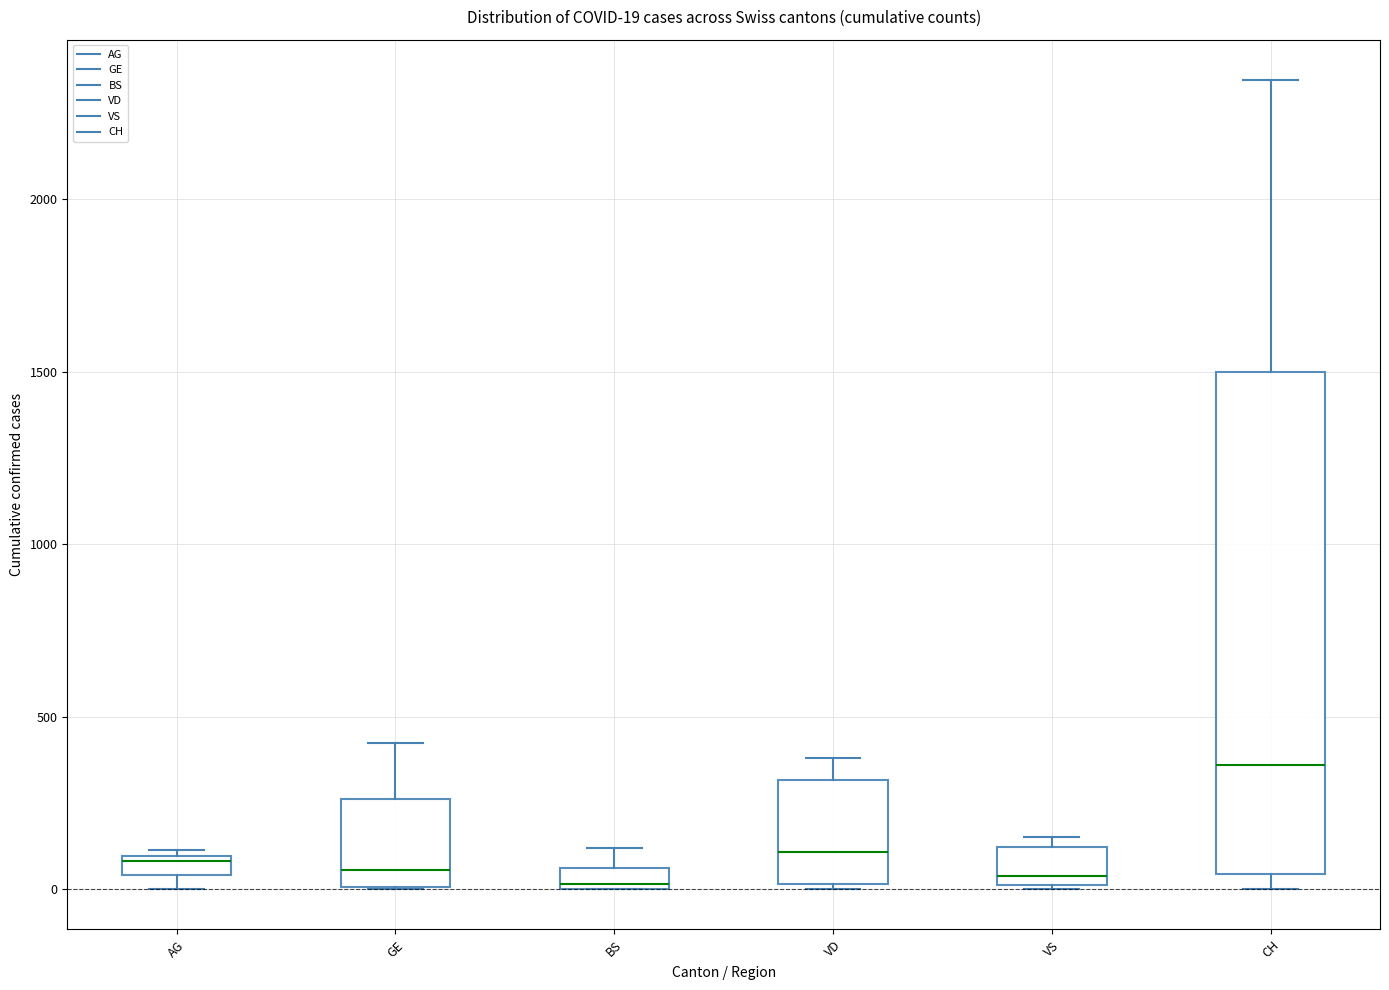

Which box has the highest median line?

CH